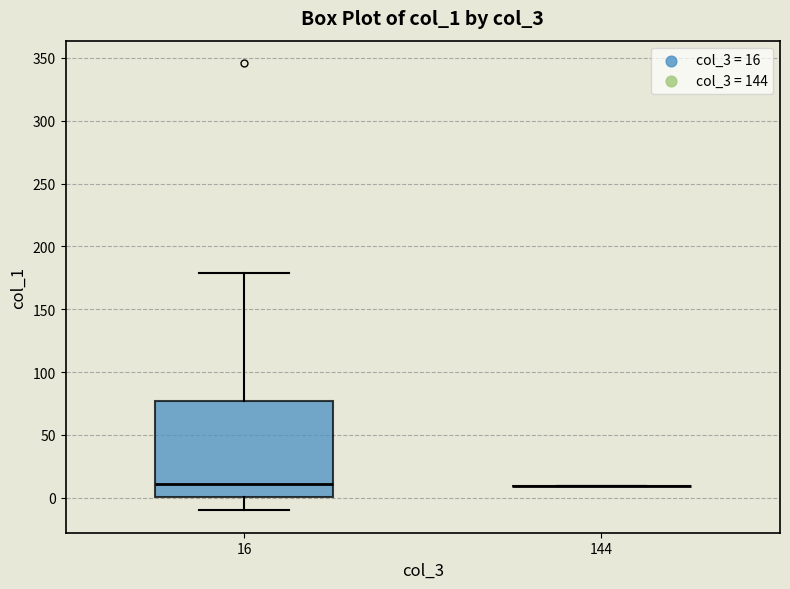

Reading left to right, read every box against the y-axis: the position of its median line, the range the box covers, and the ends of its whiskers. The values are not printed on the chart, so give them approximately, as read against the axis.

16: median 10, box 0 to 75, whiskers -10 to 180
144: box collapsed to a line at 10, whiskers 10 to 10